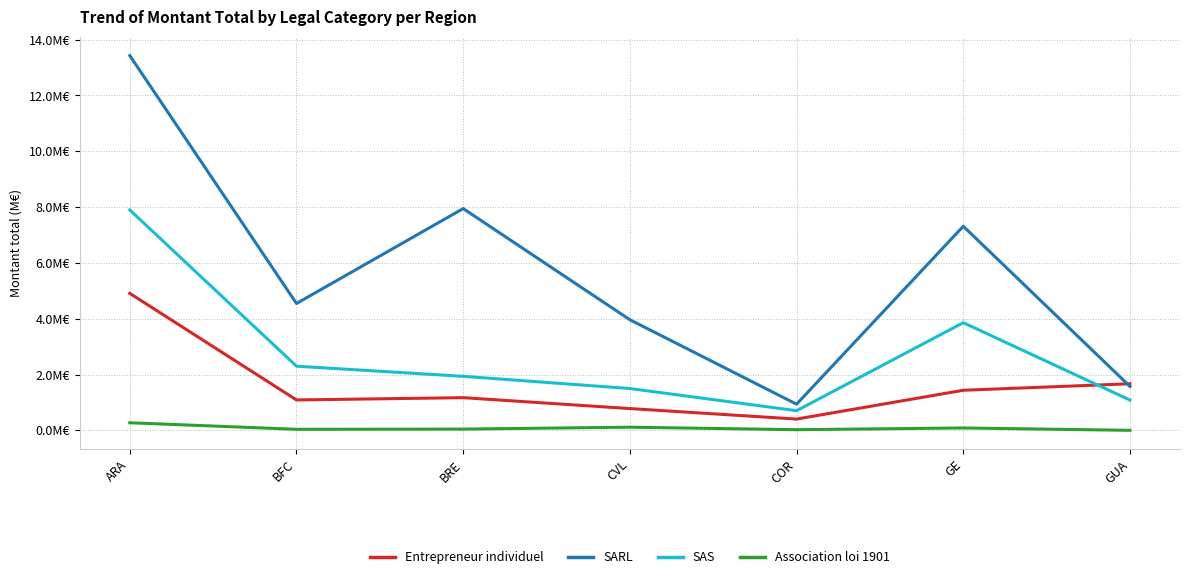

What is the spread (max minus min) of values at CVL?

3.9